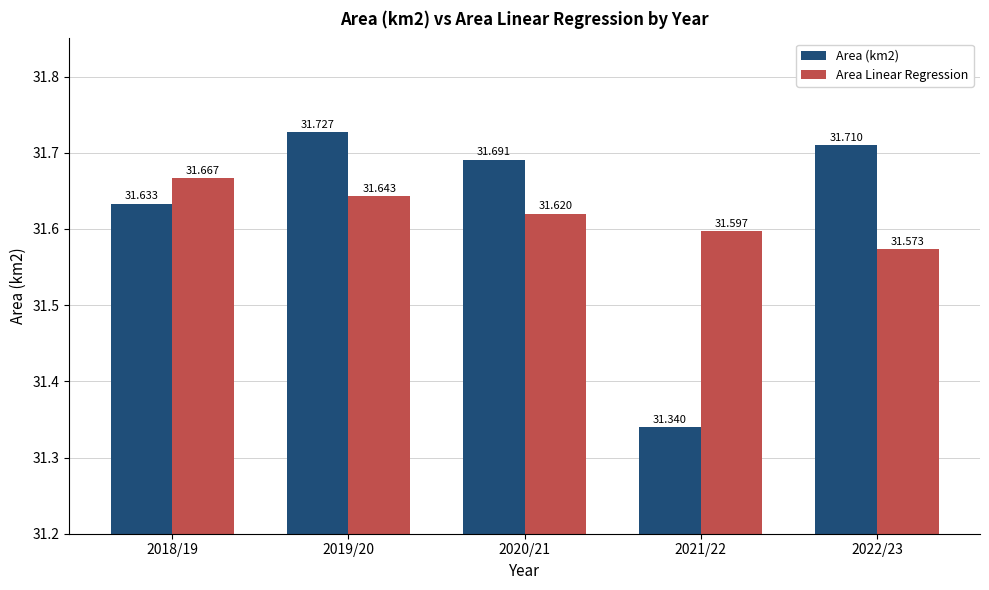

Read the Area (km2) value at 2022/23.

31.7